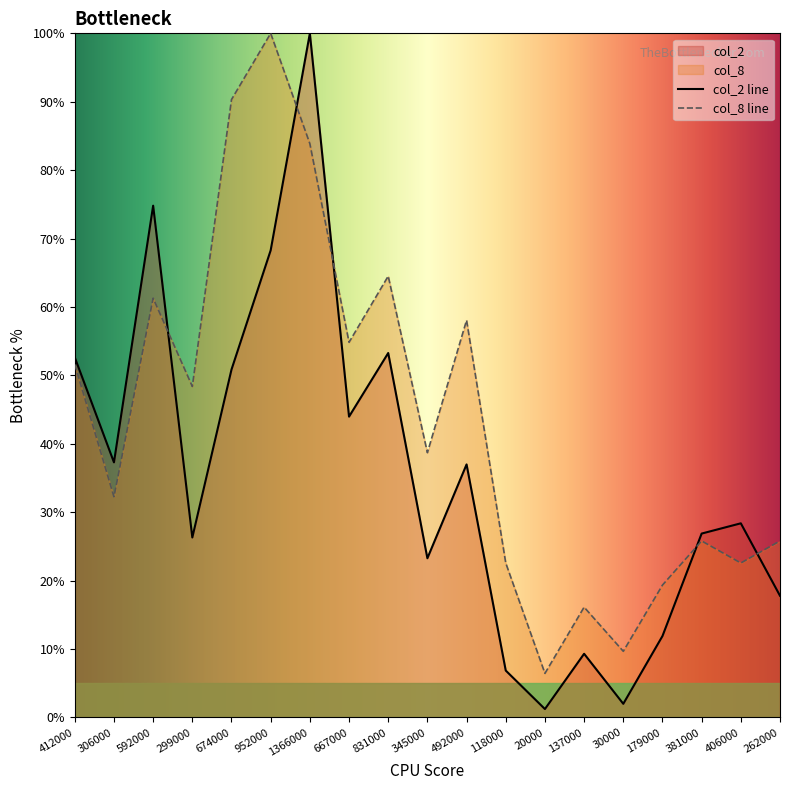

At which label does col_2 first exceed 28?

412000